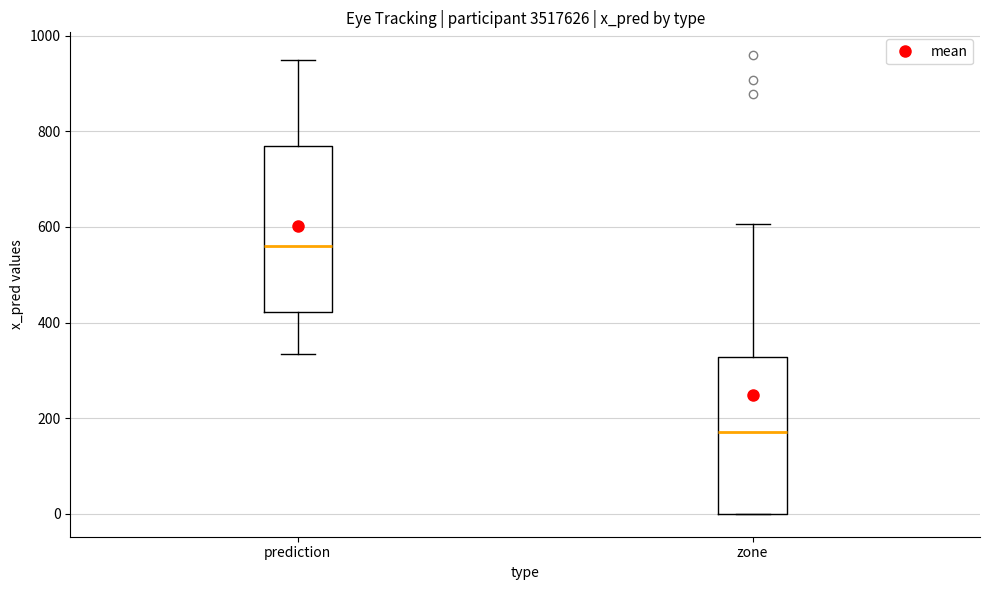

Which box's median line is the highest?

prediction